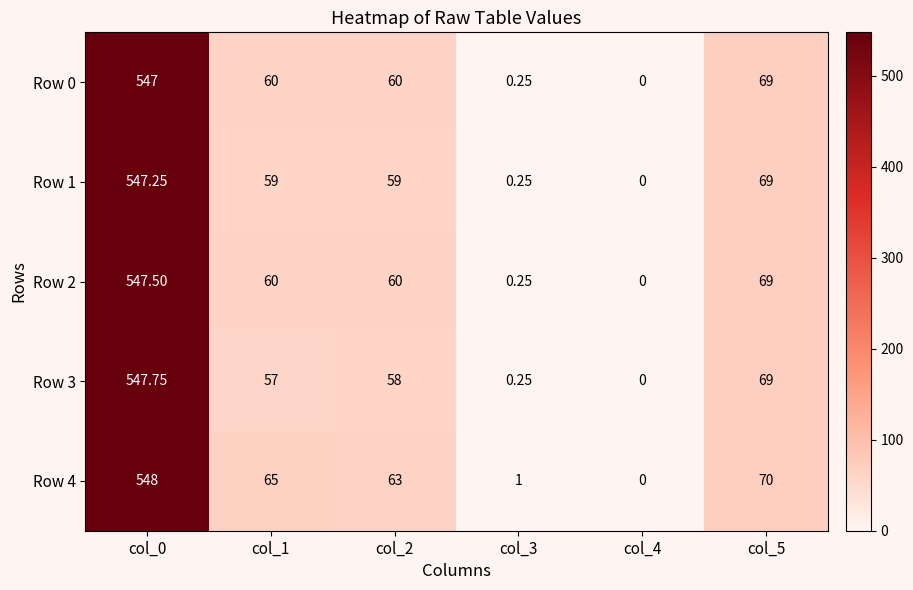

Count the number of data series in this chart.

5